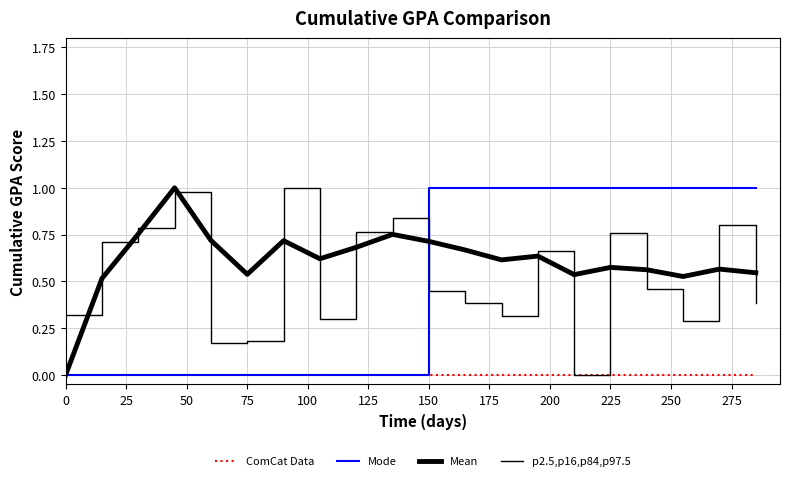

How many lines are shown in the chart?

4